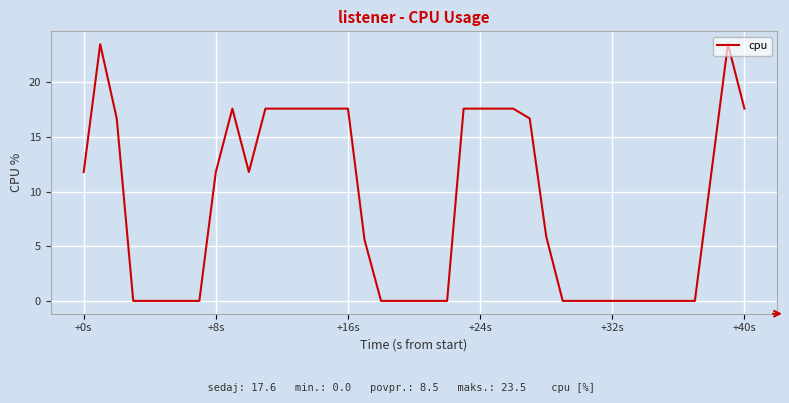

How many values exceed 5?

21